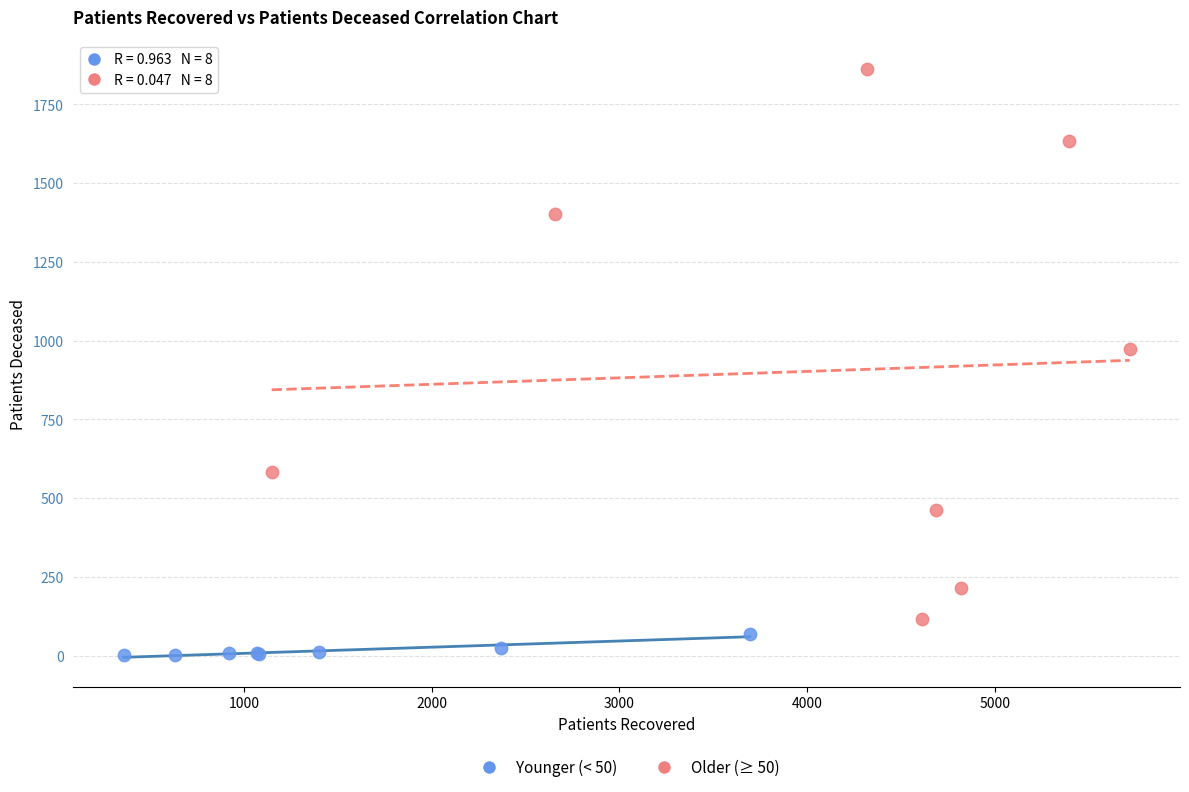

Which series has the largest Y range (max minus min)?

Older (≥ 50)